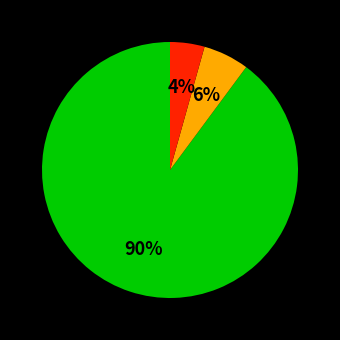

How many segments does this pie chart have?

3